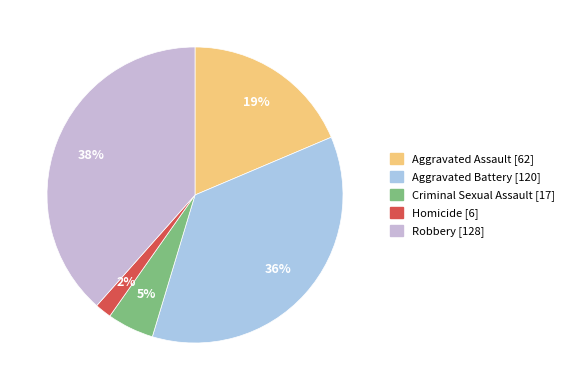

Between Homicide and Aggravated Battery, which is larger?

Aggravated Battery